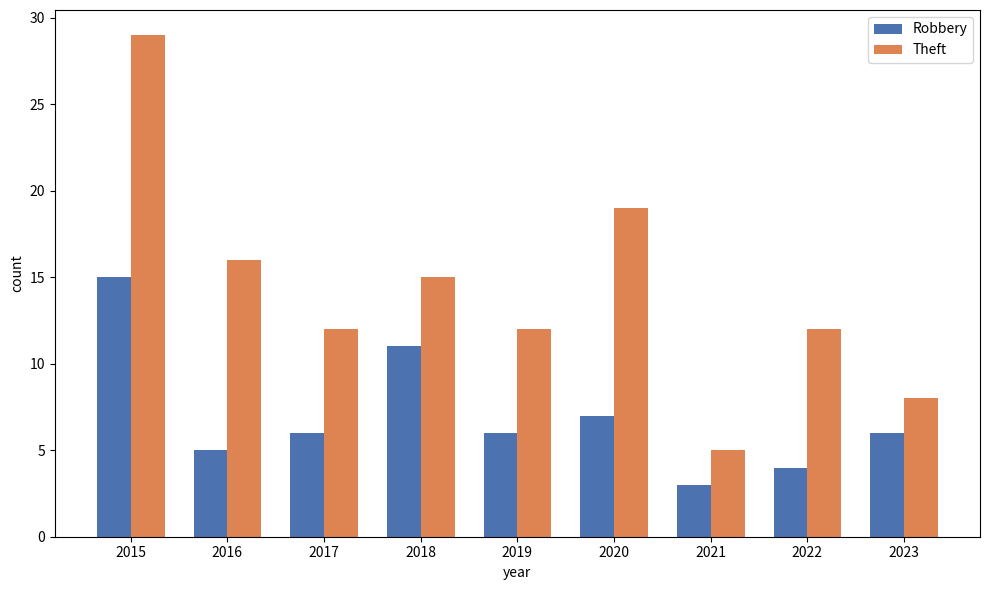

How many data points does each series have?

9